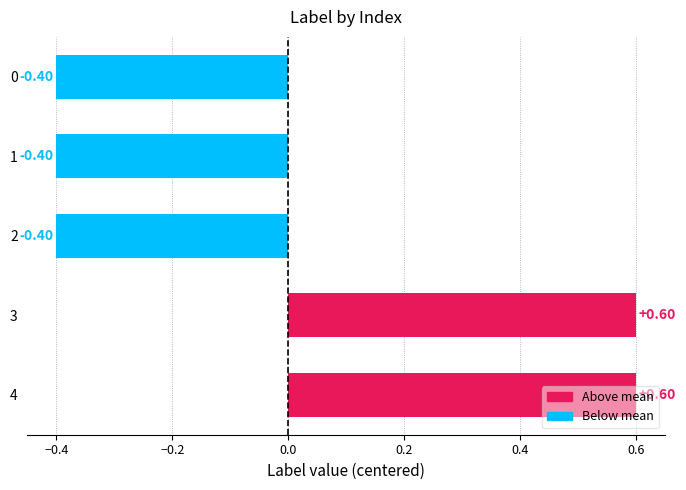

What is the change in value from 0 to 3?

+1.0